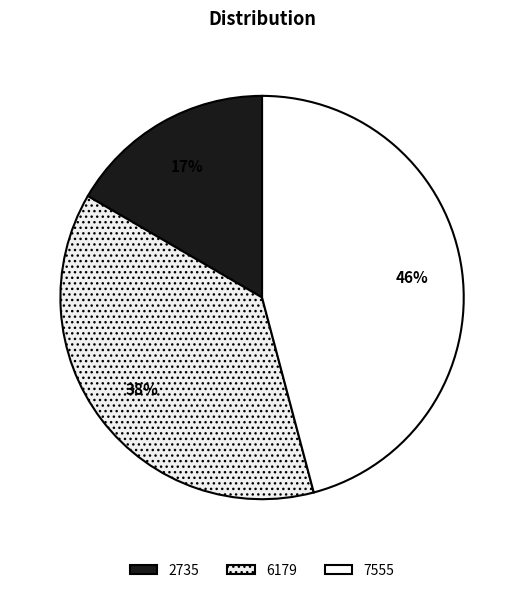

Which category has the smallest portion of the pie?

2735